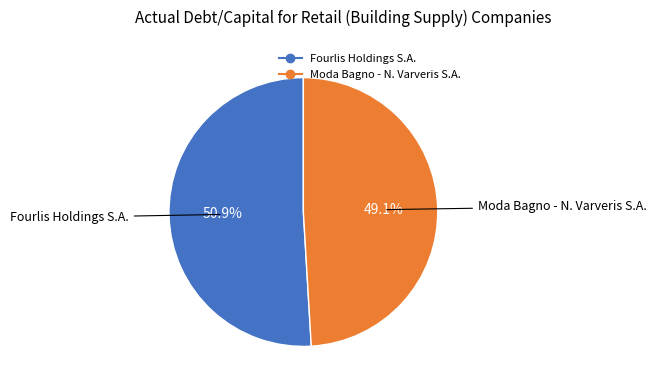

What is the smallest slice in the pie chart?

Moda Bagno - N. Varveris S.A.